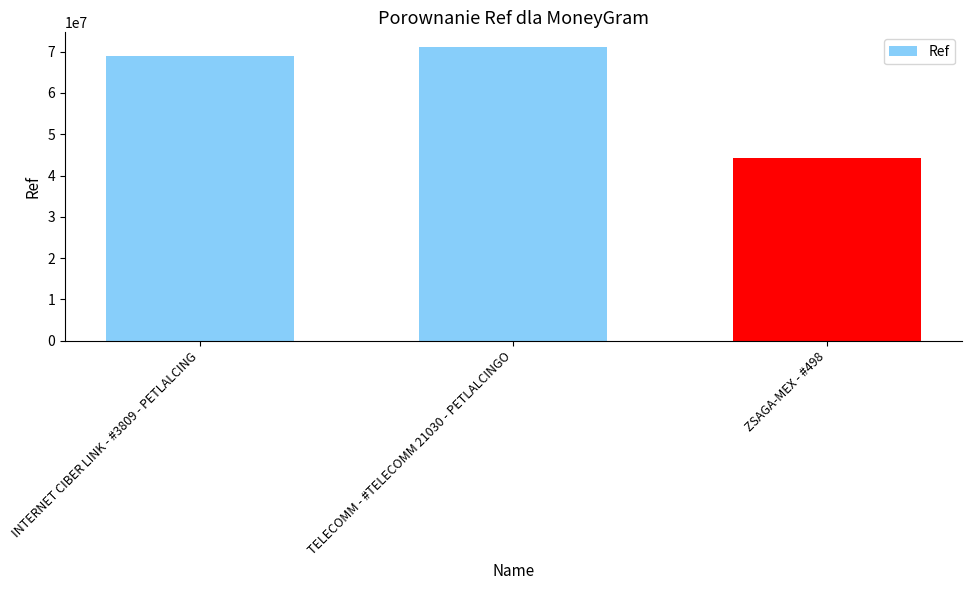

What value does the data have at TELECOMM - #TELECOMM 21030 - PETLALCINGO, to the nearest 10?

71123930